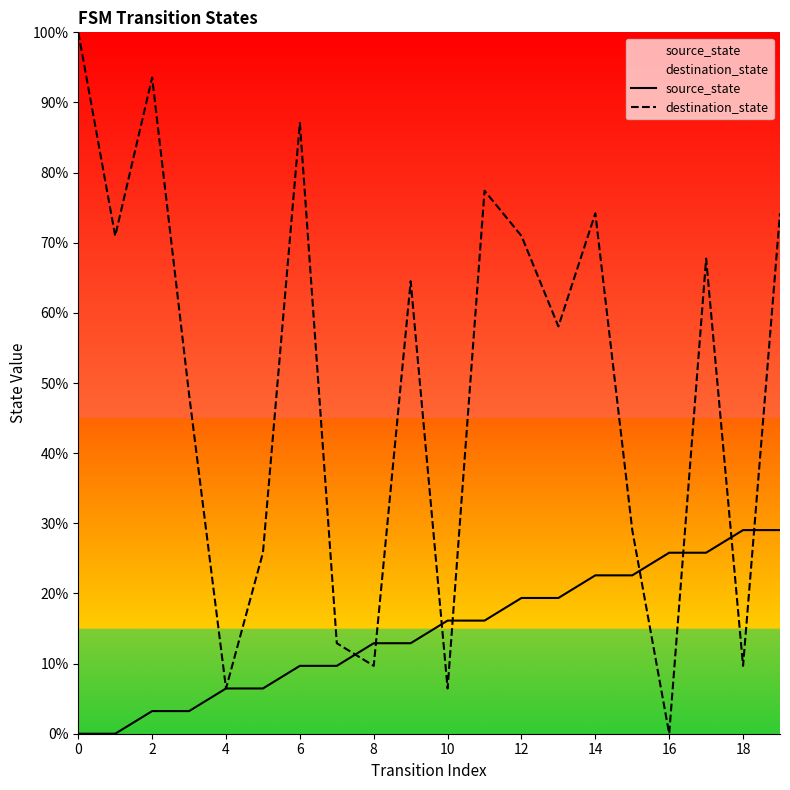

What is the spread (max minus min) of values at 4?

0.0